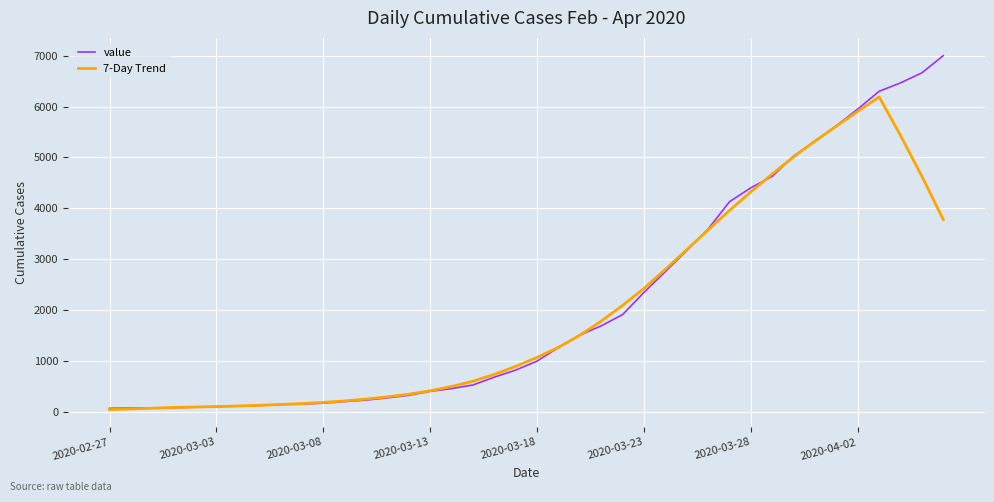

Which series has the largest range (max minus min)?

value